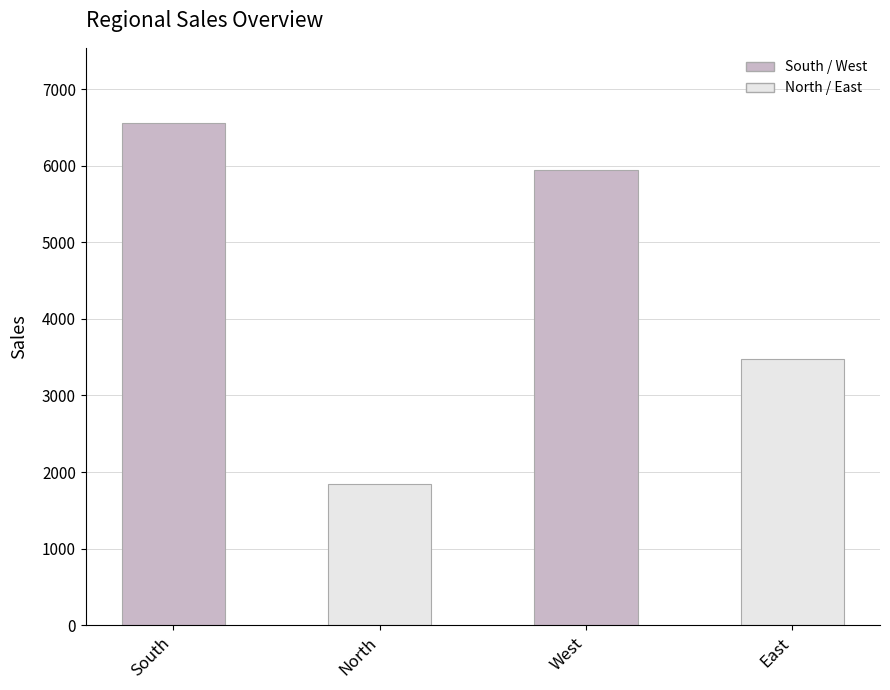

What is the label of the 1st bar from the right?

East